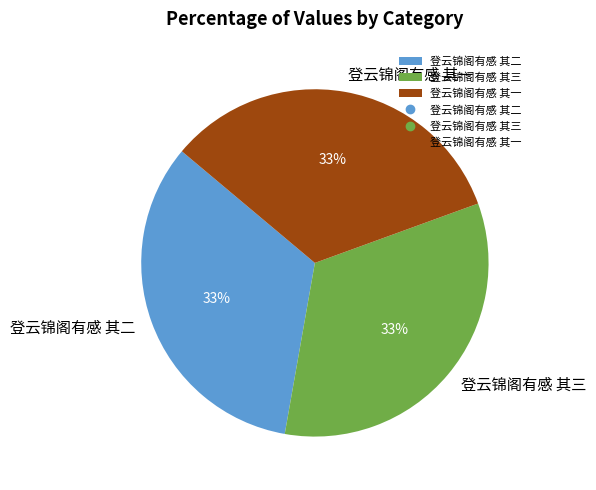

Combined, do 登云锦阁有感 其一 and 登云锦阁有感 其三 account for over 50%?

Yes